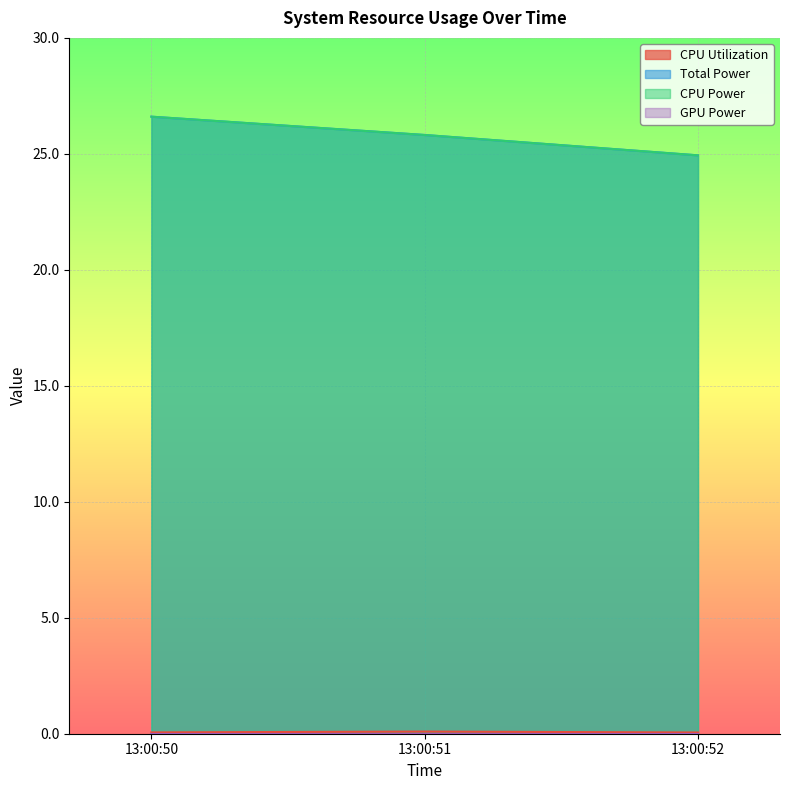

Which series has the largest range (max minus min)?

Total Power